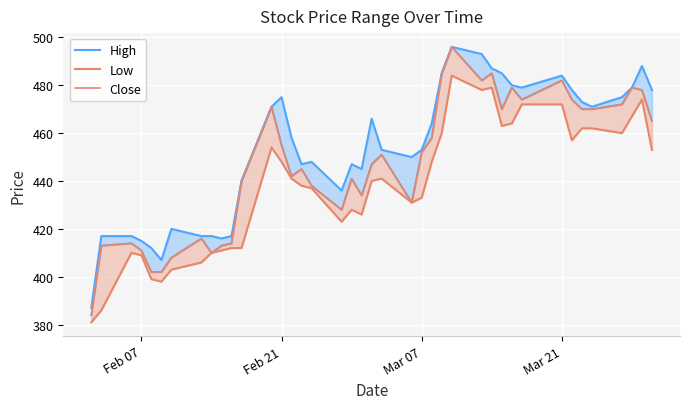

What is the average value of the Low series?

438